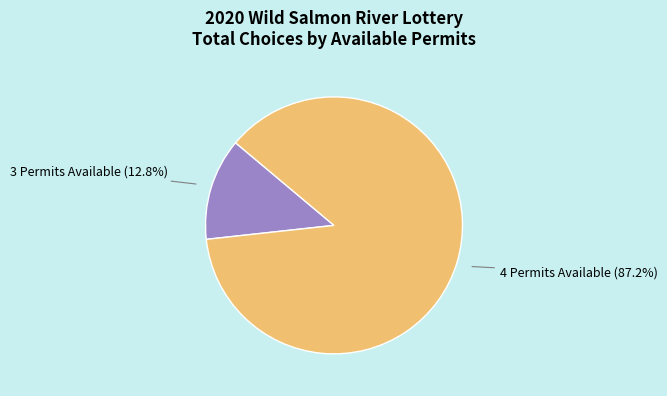

What is the total percentage of 4 Permits Available and 3 Permits Available?

100.0%